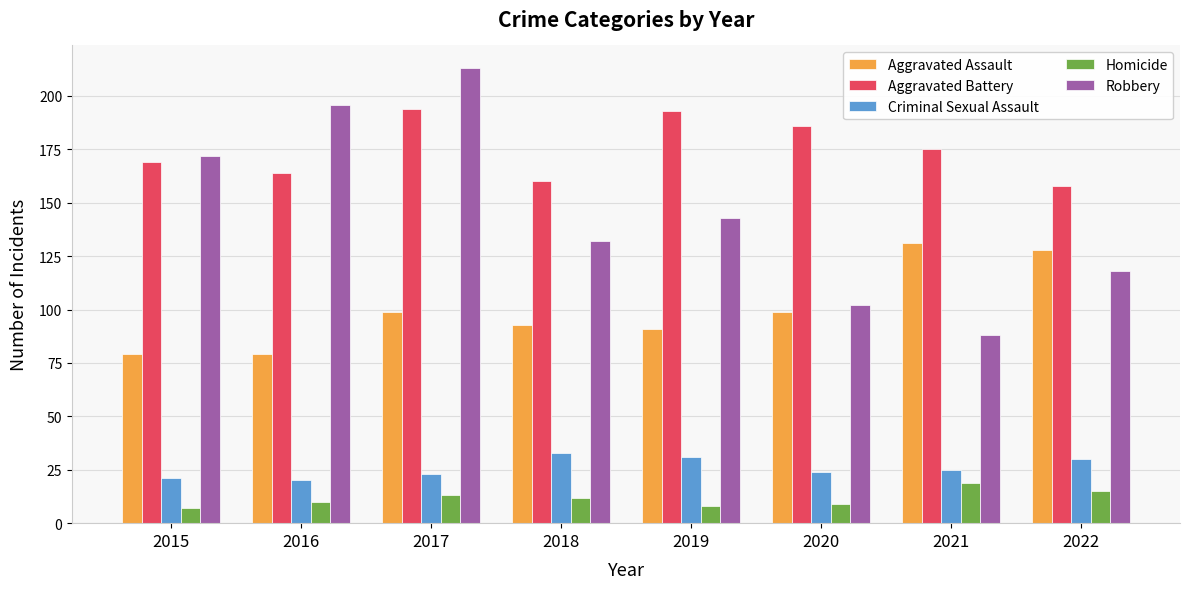

What is the average value of the Criminal Sexual Assault series?

26